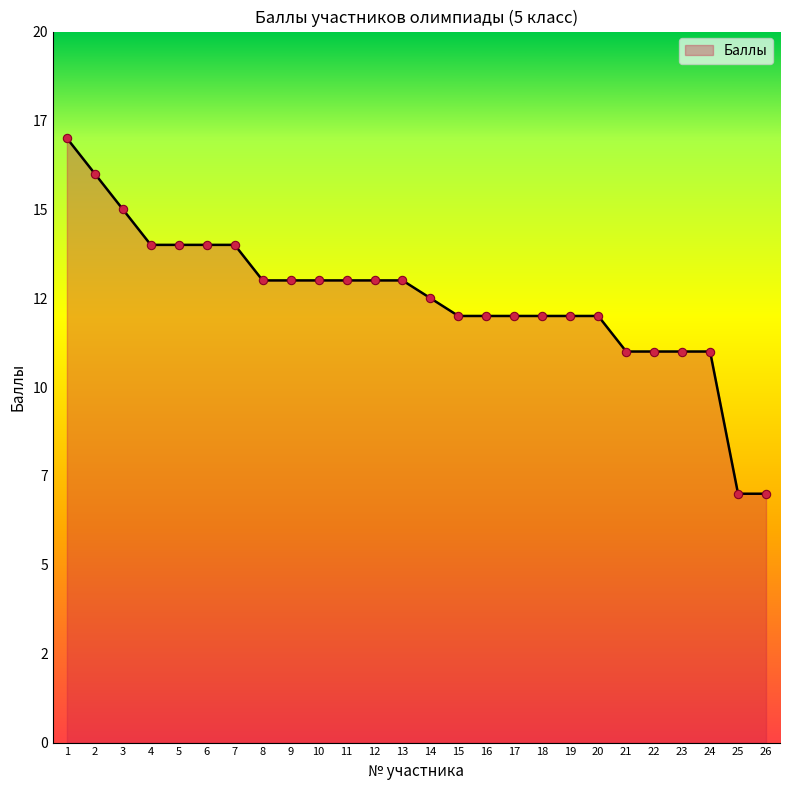

Does the chart display data point markers on the line(s)?

No